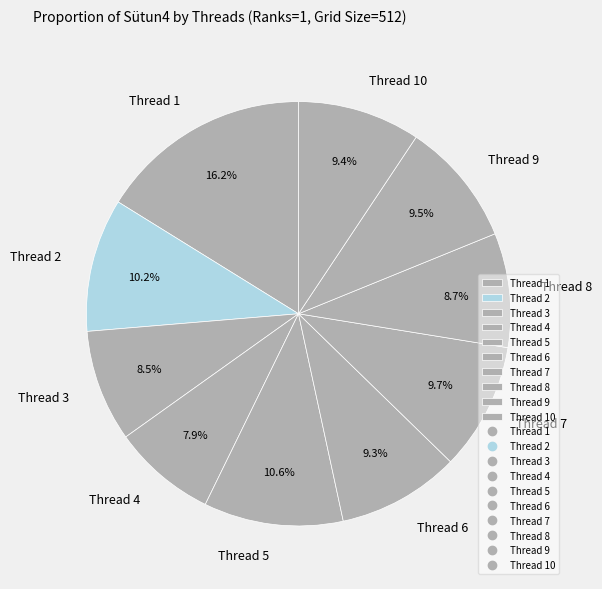

What percentage do Thread 5 and Thread 8 together represent?

19.3%